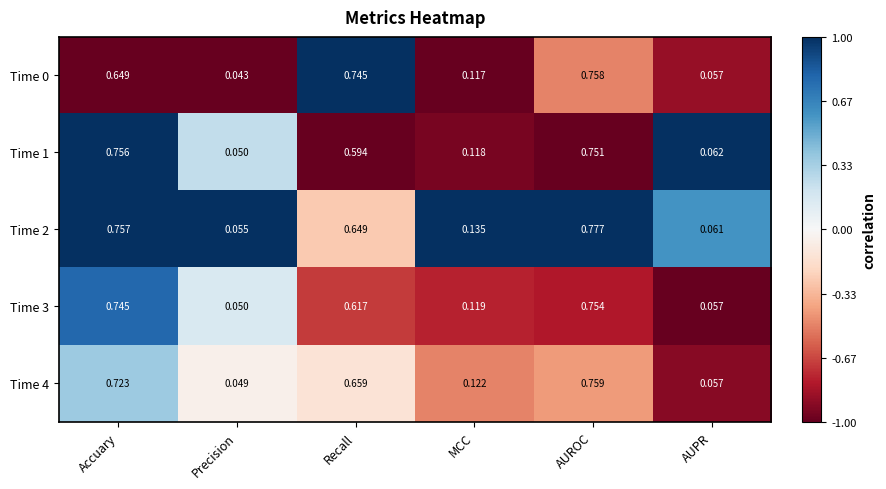

Rank the categories by Time 0 value from lowest to highest.

Precision, AUPR, MCC, Accuary, Recall, AUROC